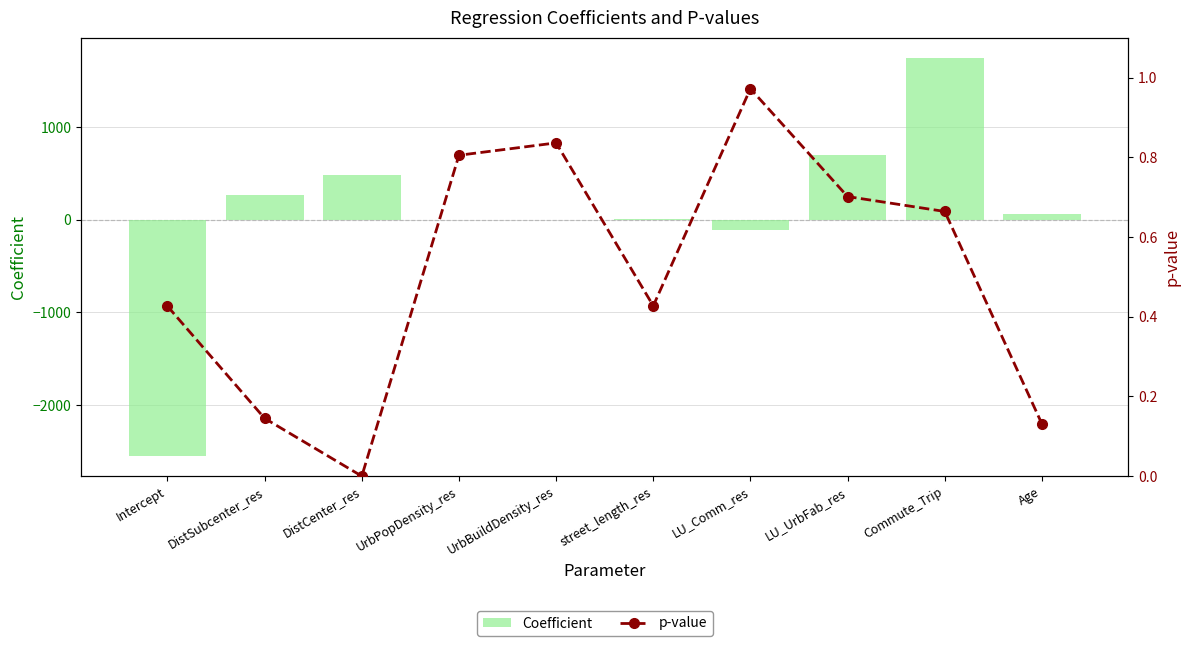

What position from the right is Age?

1